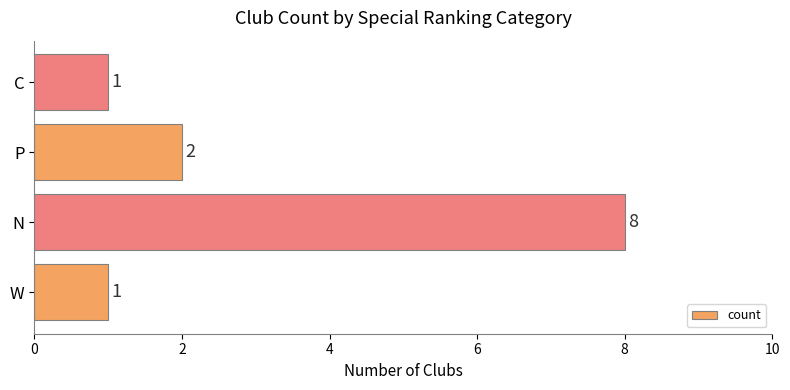

What is the difference between the maximum and minimum values?

7